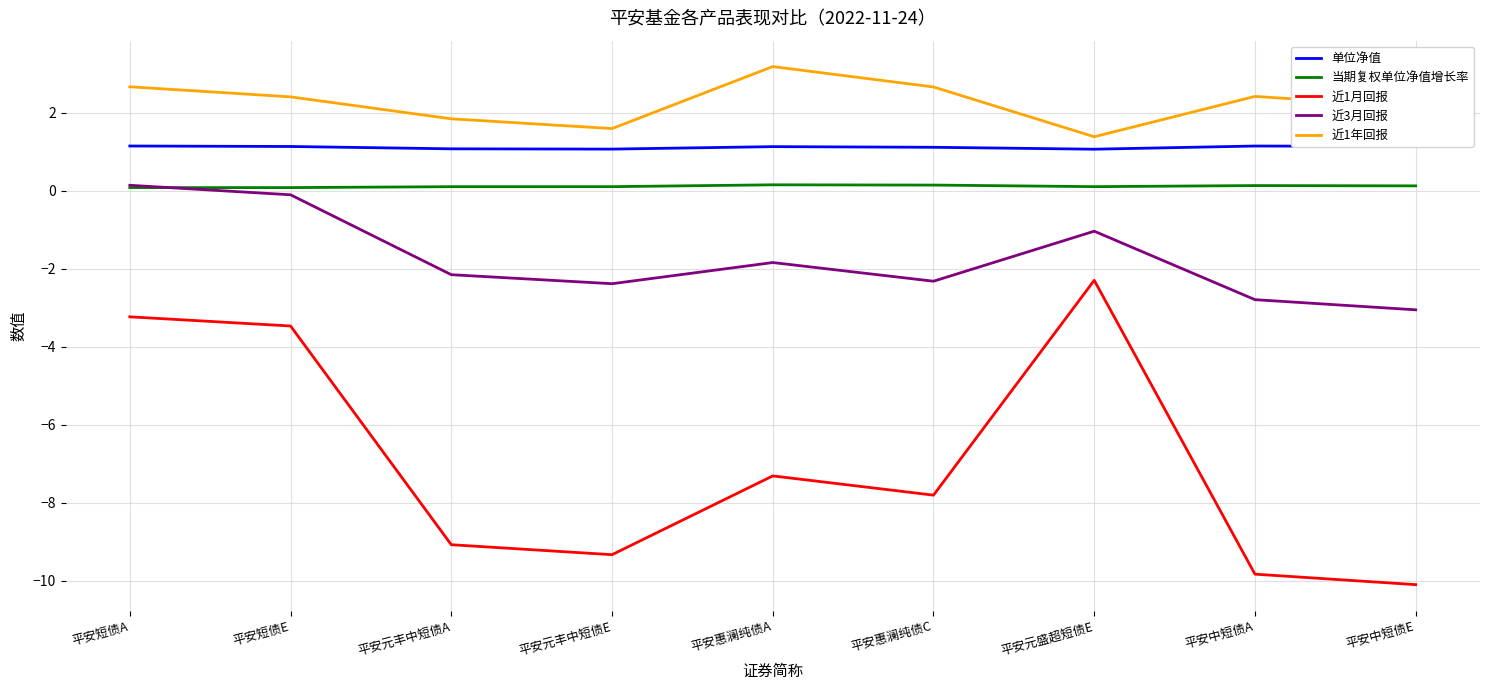

What is the difference between the second highest and minimum values in the 单位净值 series?

0.1